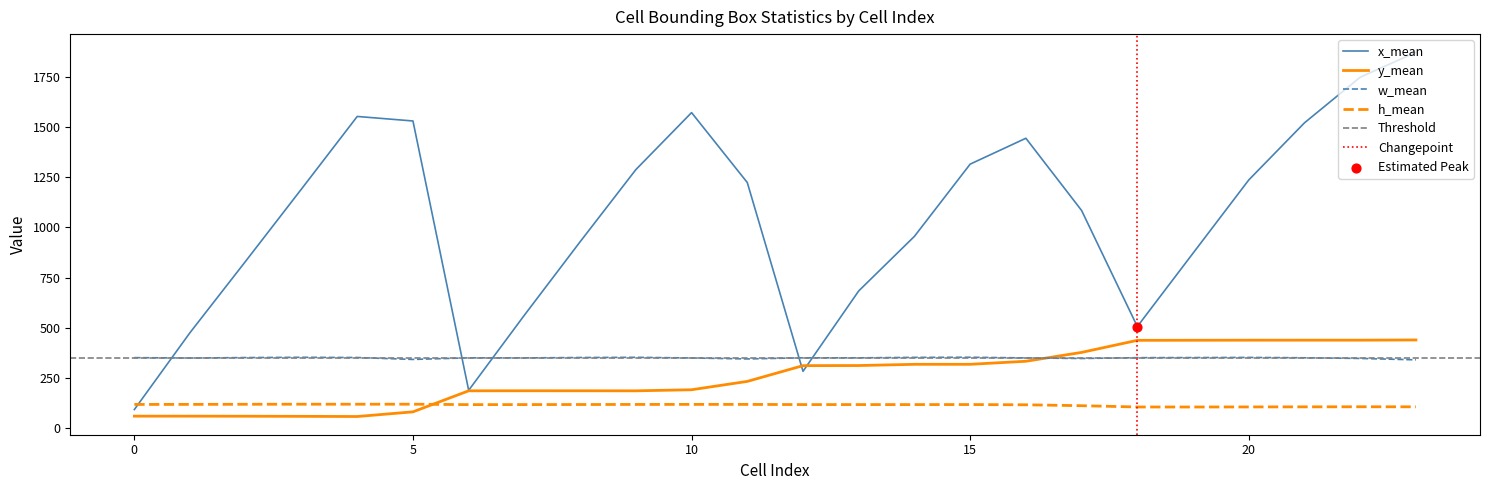

At which category is the sum across all series the highest?

23